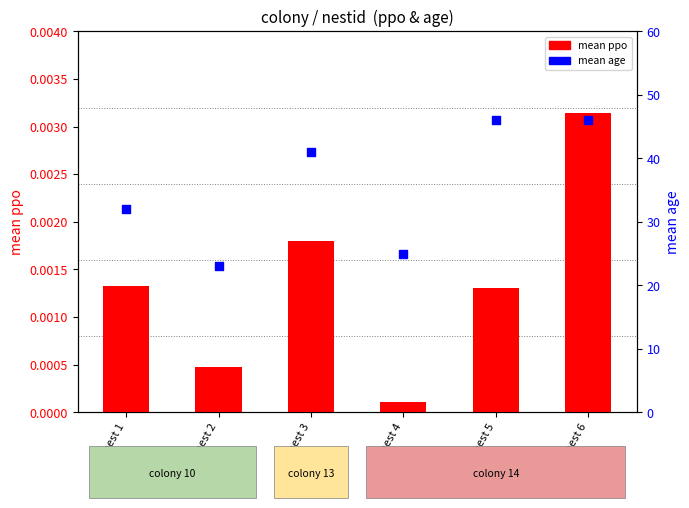

Which series has the largest total across all categories?

mean age